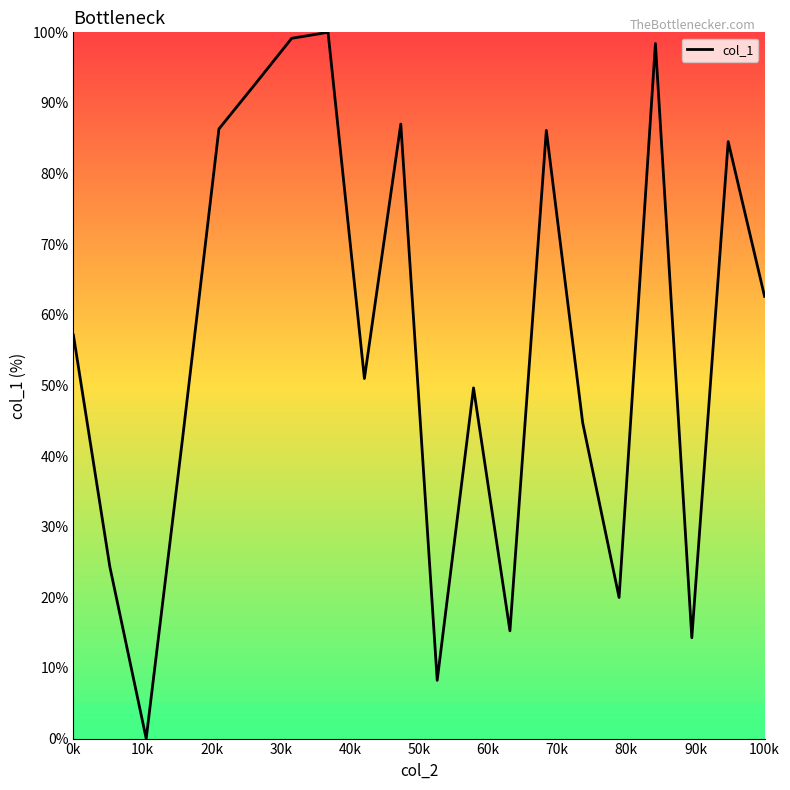

What is the difference between the maximum and minimum values?

100.0